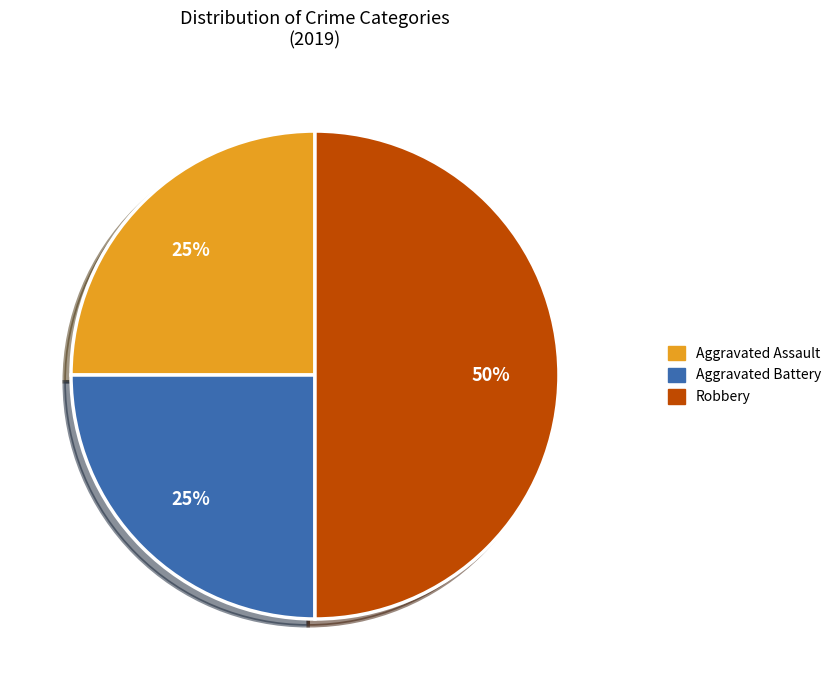

Between Aggravated Assault and Robbery, which is larger?

Robbery